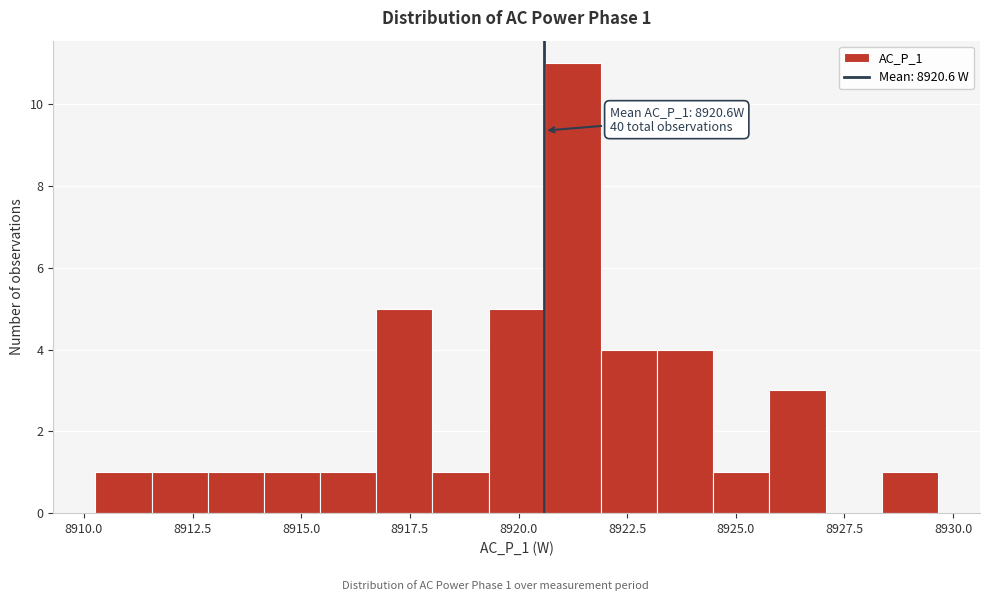

Around what value on the x-axis is the tallest bar? Give the approximate position of its centre, as read against the axis.

8921.0